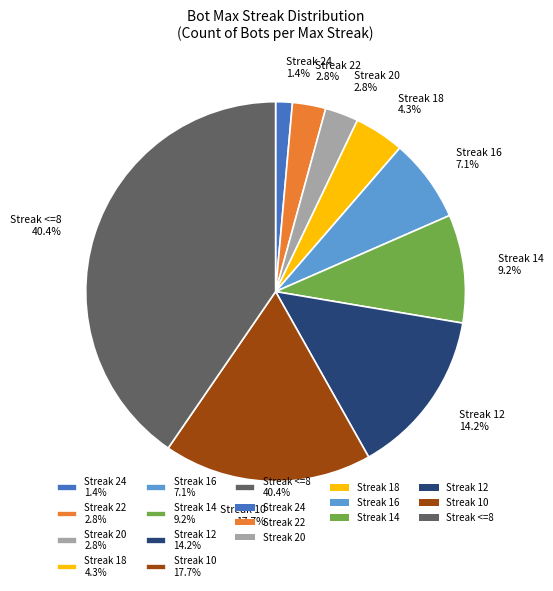

What is the largest slice in the pie chart?

Streak <=8 40.4%